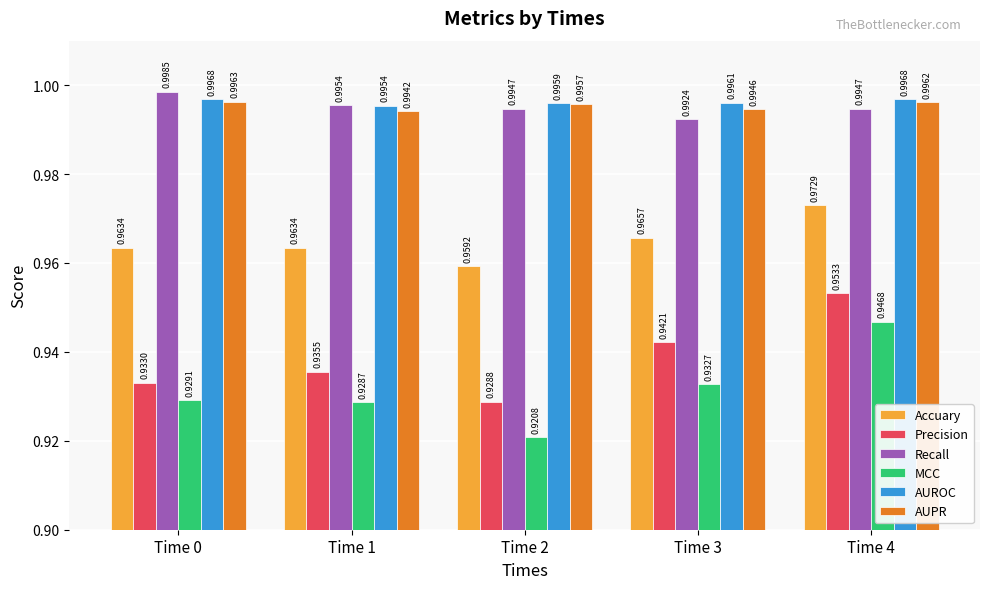

What is the sum of all Recall values?

5.0